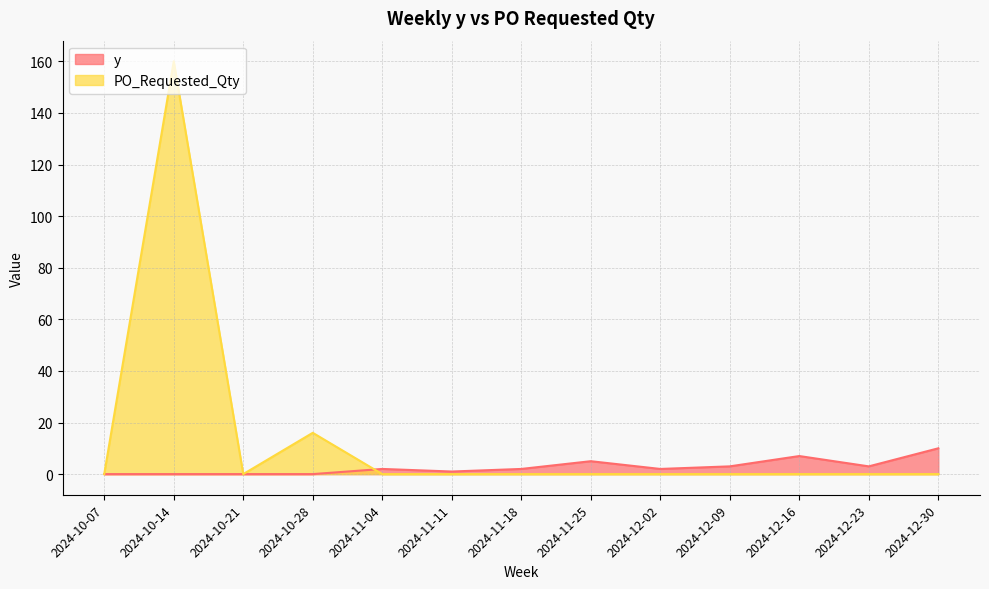

Which label corresponds to the smallest value in the chart?

2024-10-07